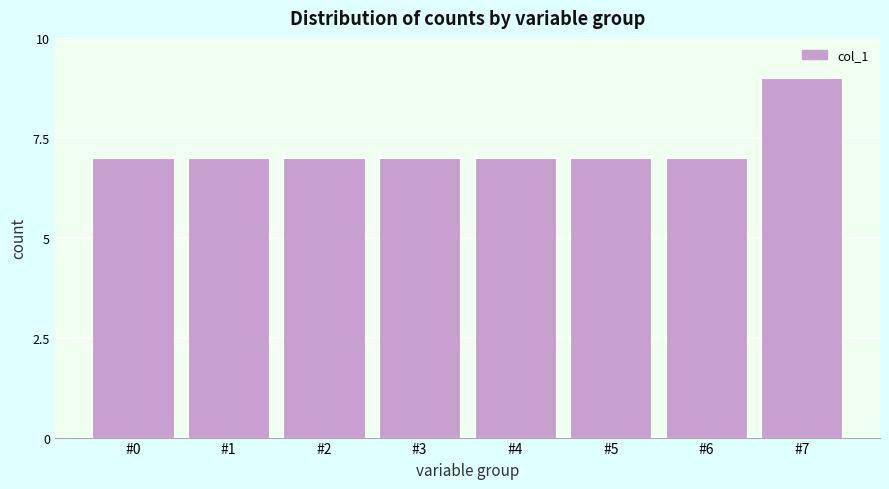

Reading right to left, what are all the values shown in this chart?

#7=9	#6=7	#5=7	#4=7	#3=7	#2=7	#1=7	#0=7